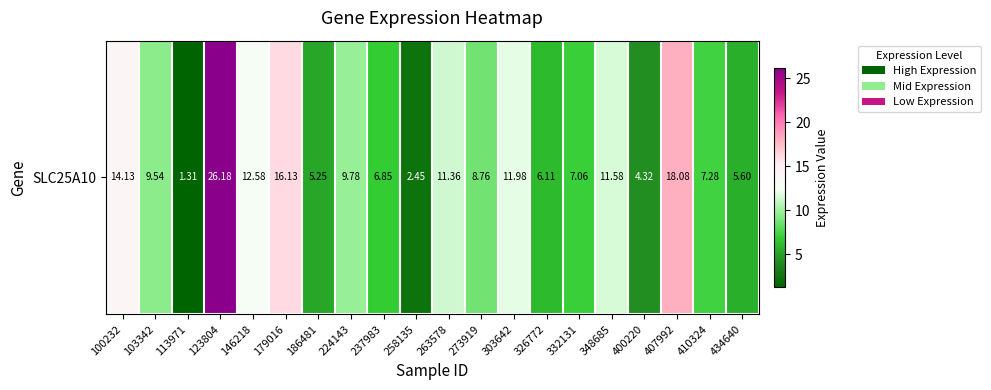

At which label does the data first exceed 9?

100232